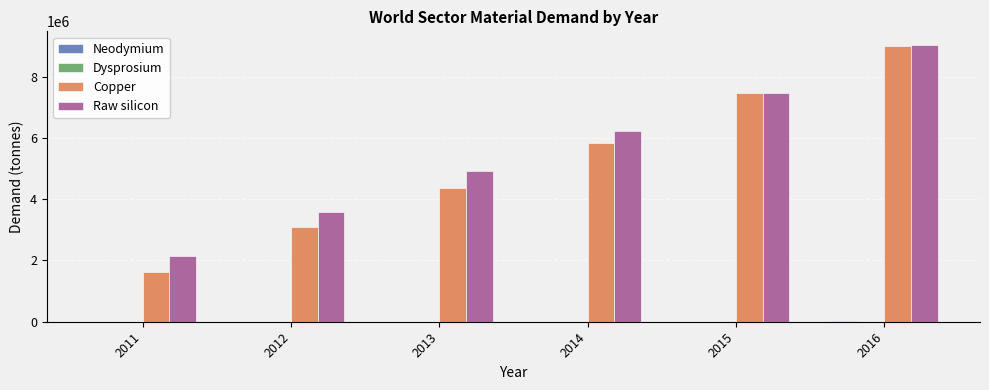

What is the sum of all Copper values?

31354437.5